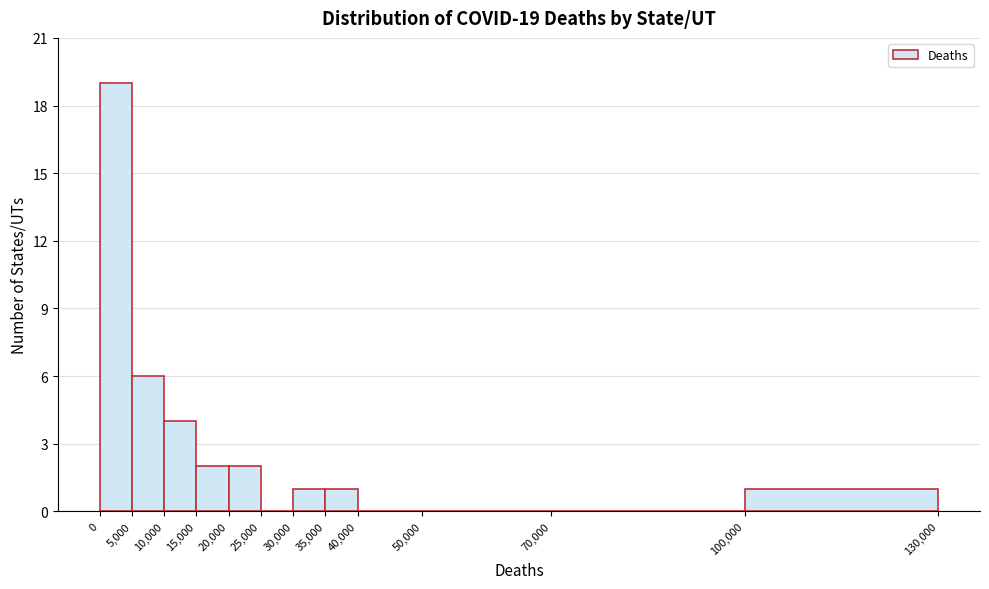

Which range on the x-axis has the tallest bar?

0 to 5,000